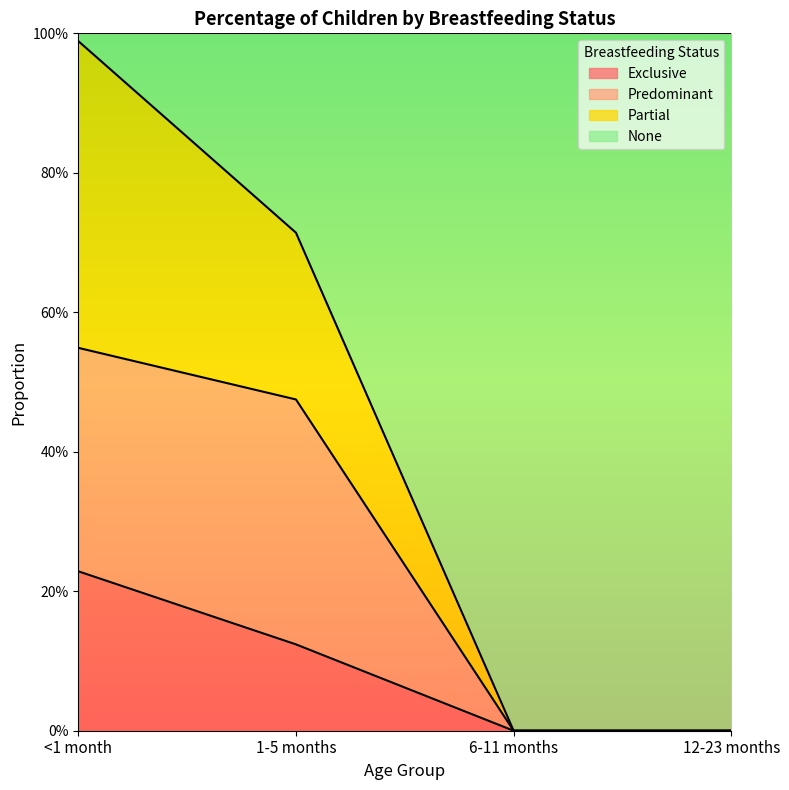

Does the chart display data point markers on the line(s)?

No